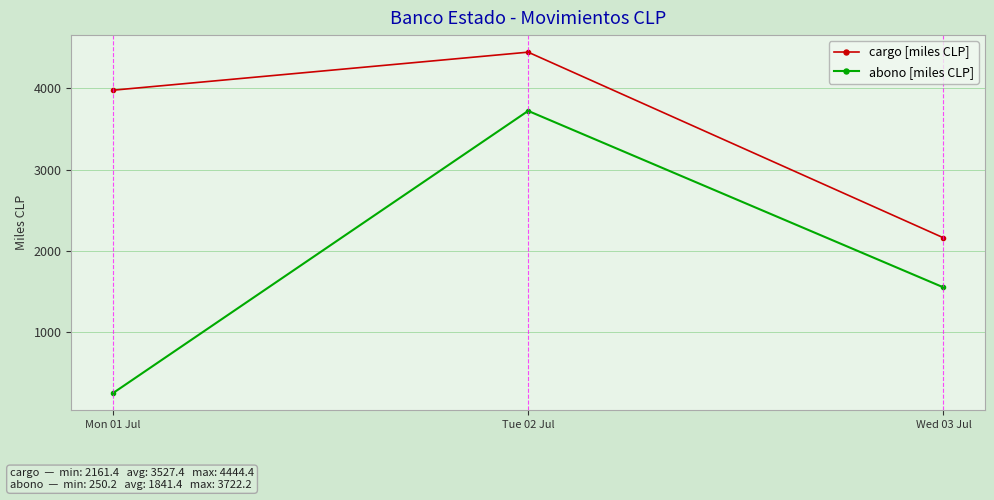

Reading left to right, extract all data points from this chart.

cargo [miles CLP]: 3976.4	4444.4	2161.4
abono [miles CLP]: 250.2	3722.2	1551.9